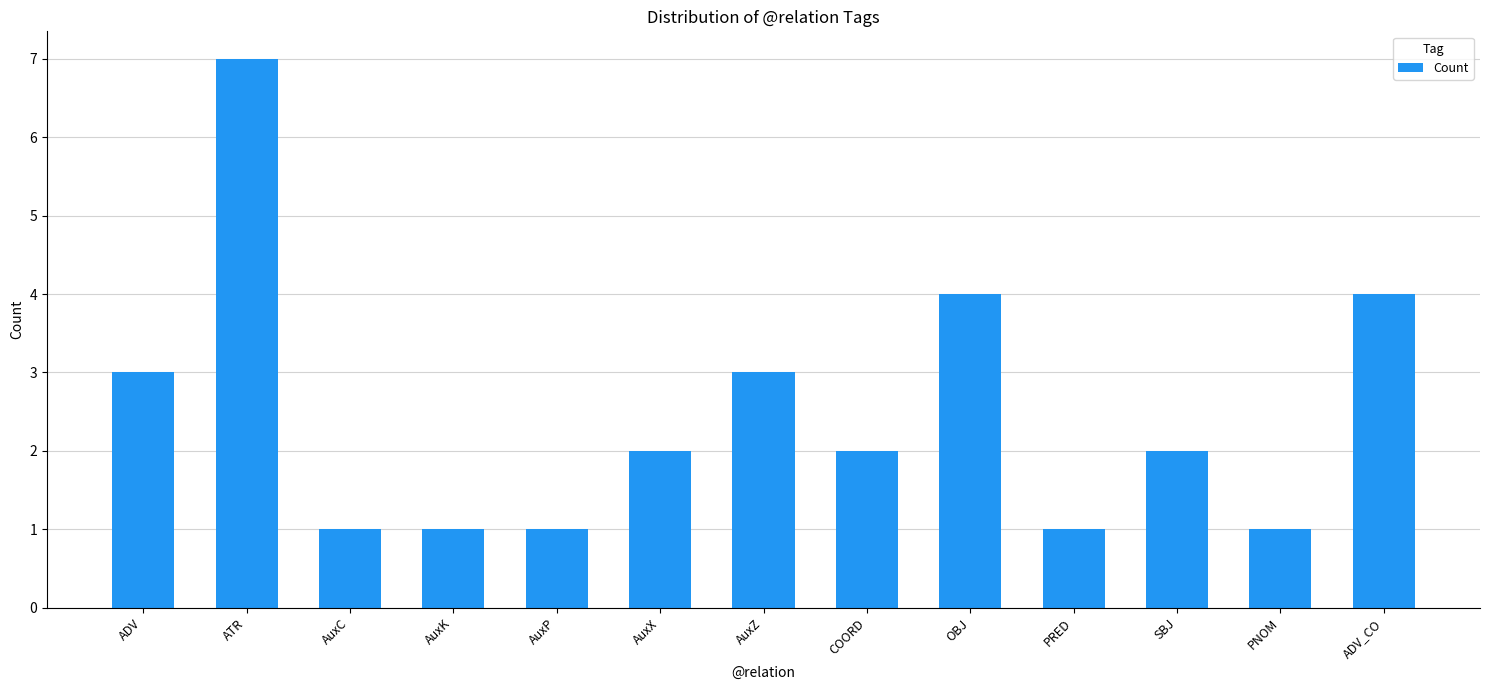

Are the bars grouped side by side (vs. stacked)?

No